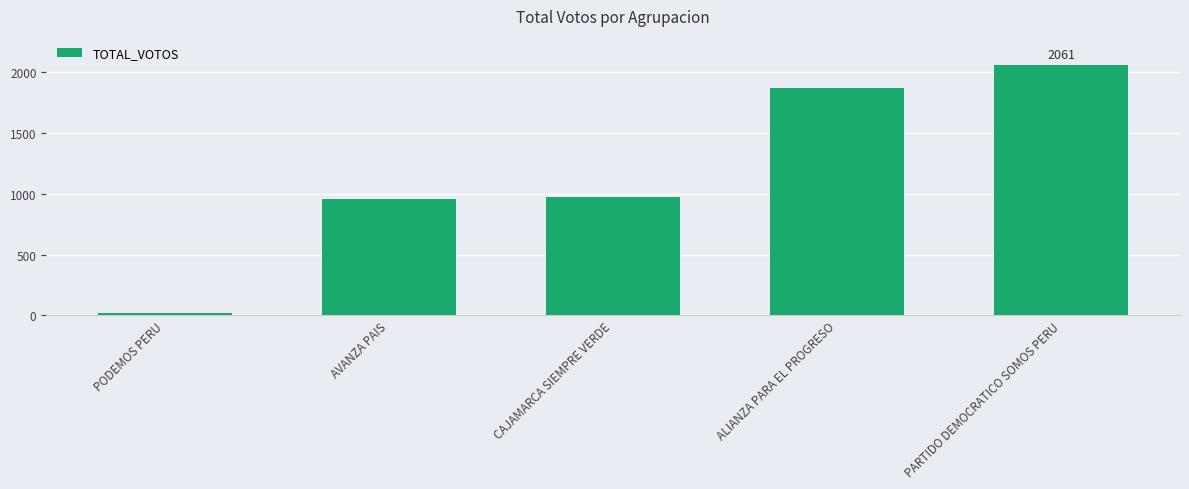

The value at CAJAMARCA SIEMPRE VERDE is 973. True or false?

True